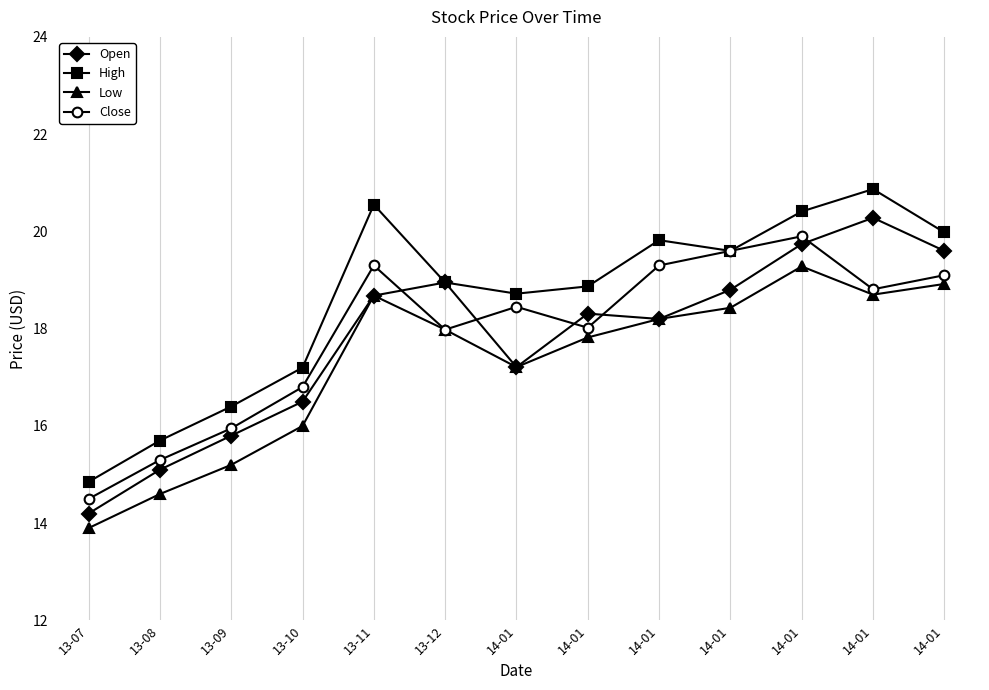

At which label does High reach its minimum?

13-07